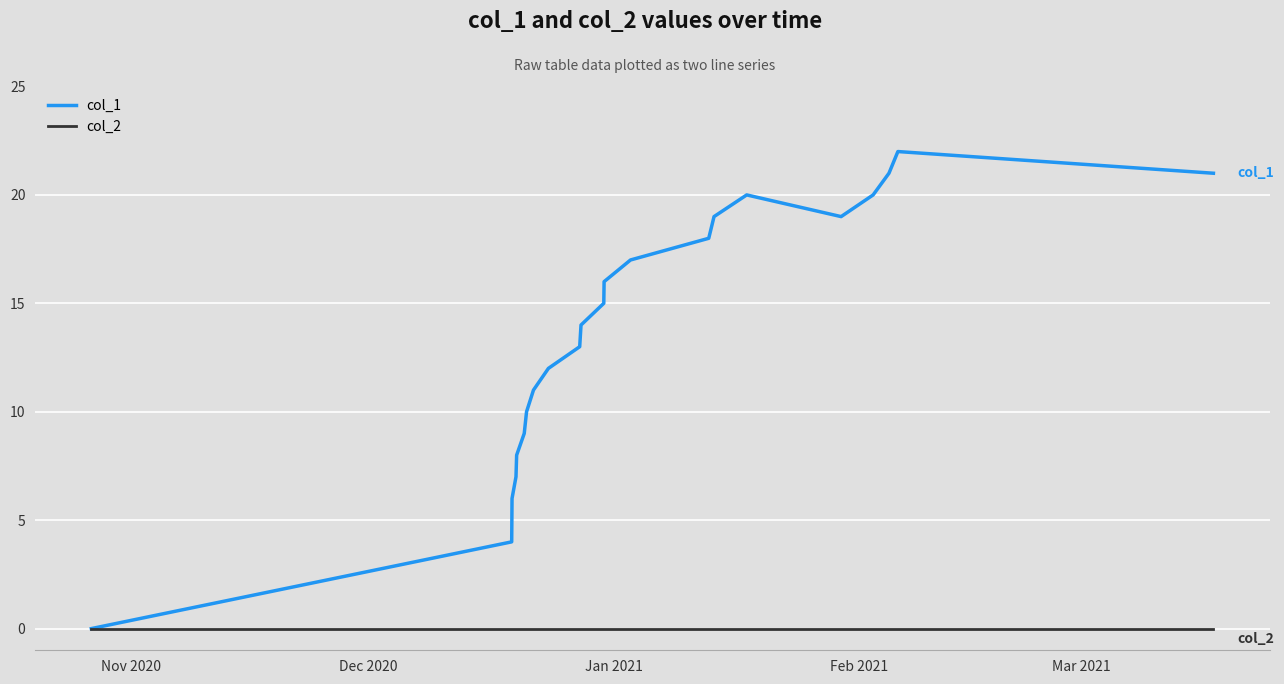

What is the greatest value displayed?

22